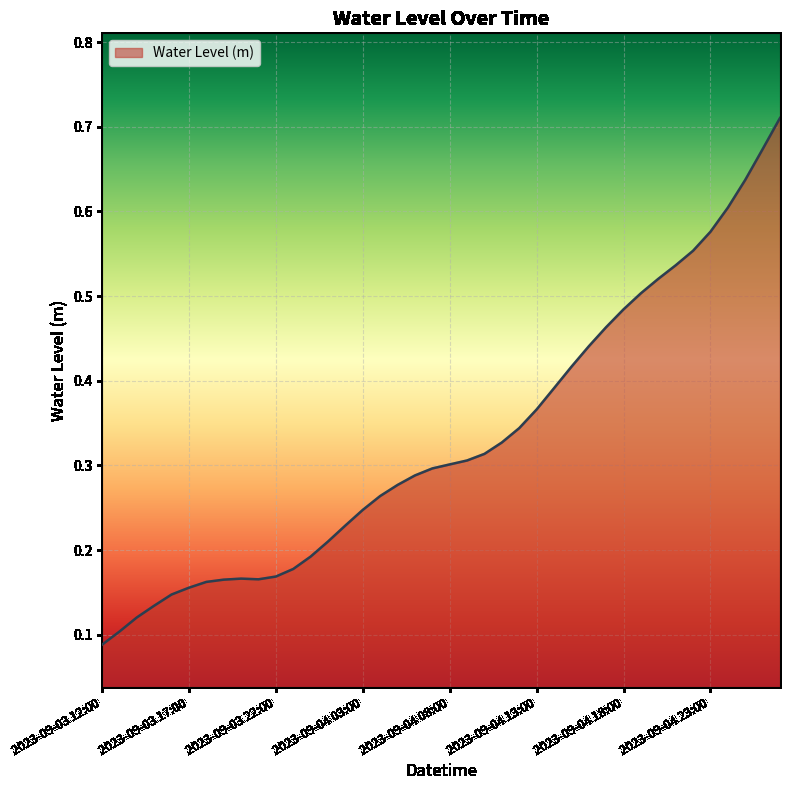

What is the label of the 39th point from the right?

2023-09-03 13:00